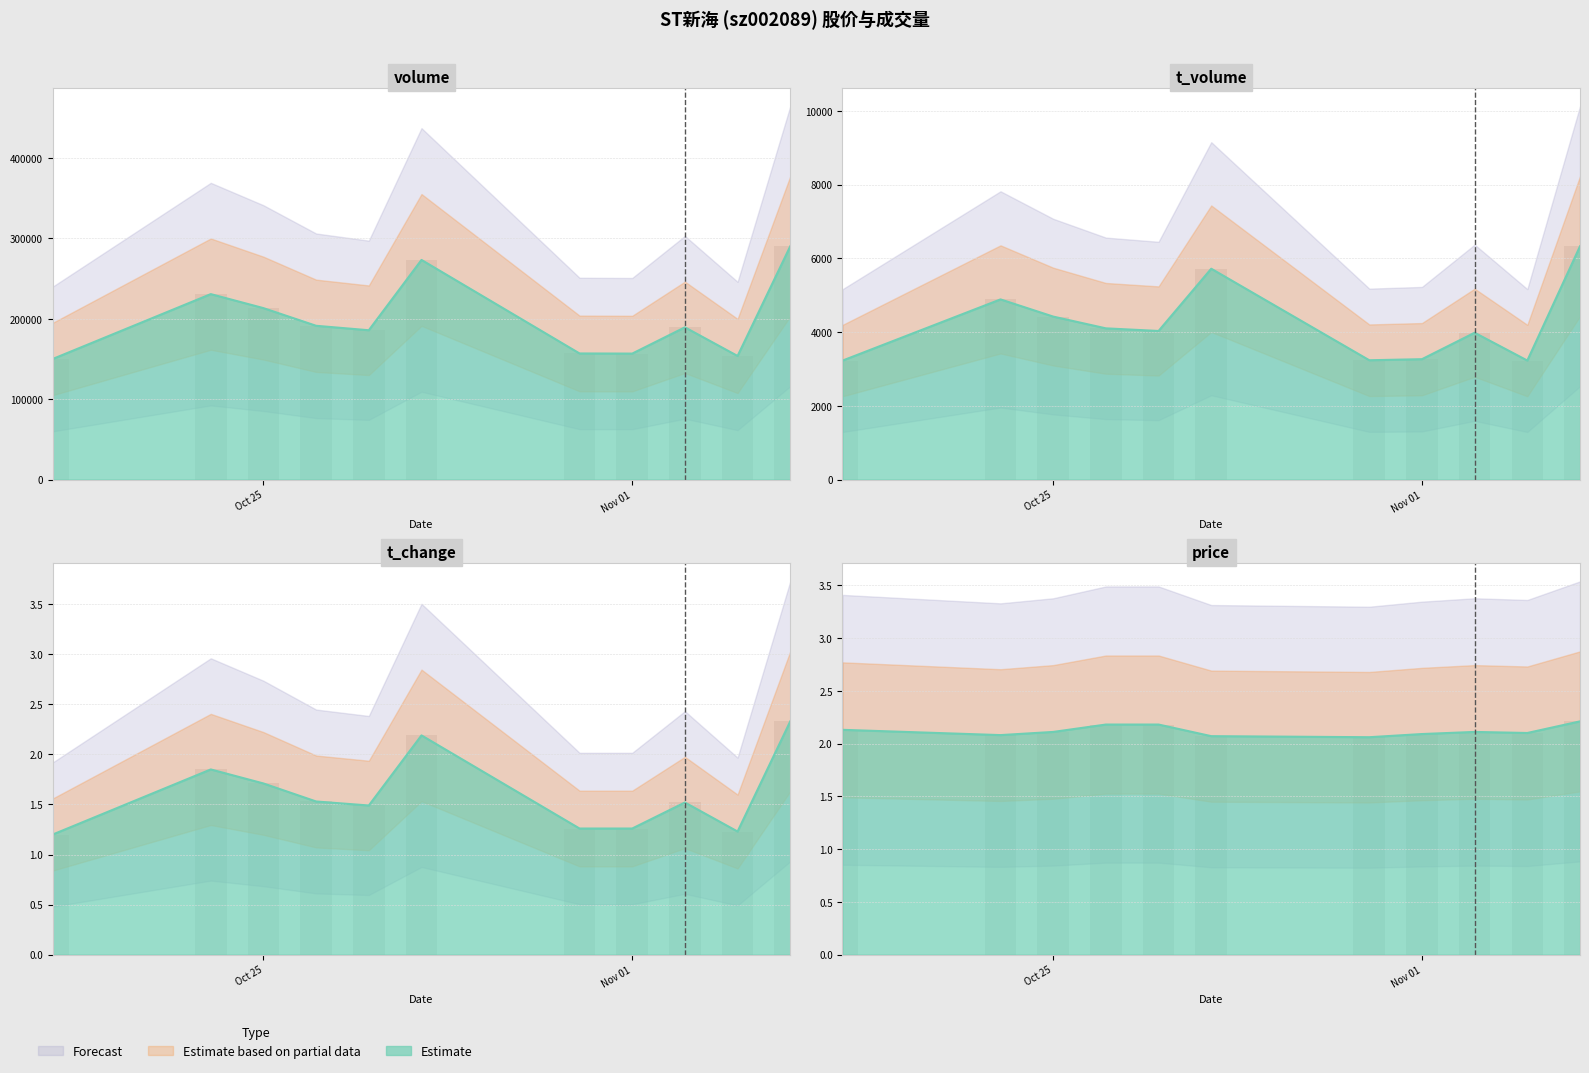

Which series has the widest spread of values?

volume